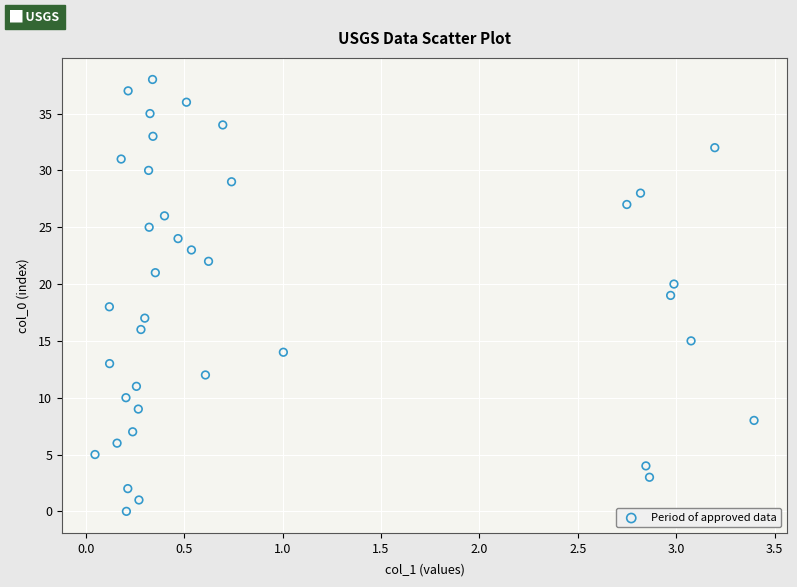

What is the range of Y values (max minus min)?

38